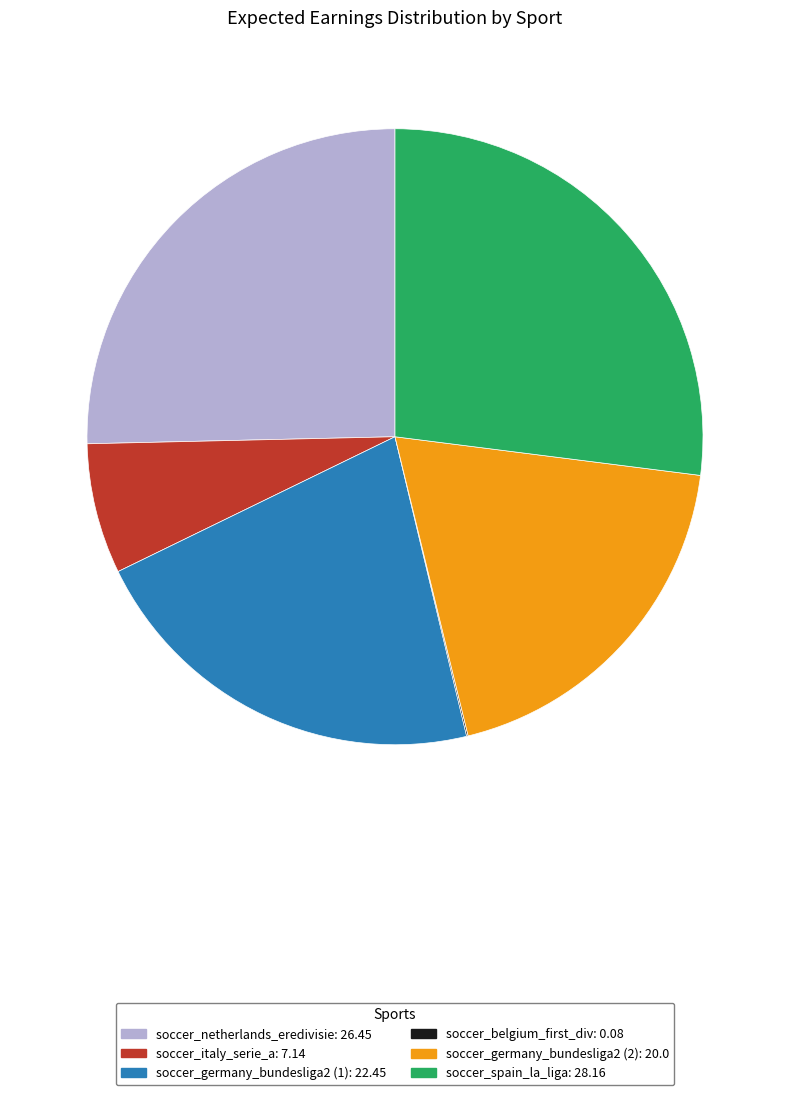

What is the ratio of the value at soccer_germany_bundesliga2 (1) to the value at soccer_germany_bundesliga2 (2)?

1.1